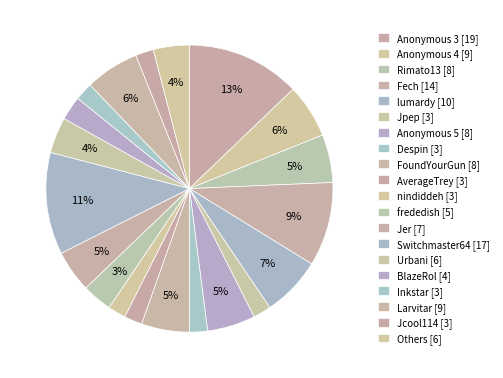

Which category has the biggest portion of the pie?

Anonymous 3